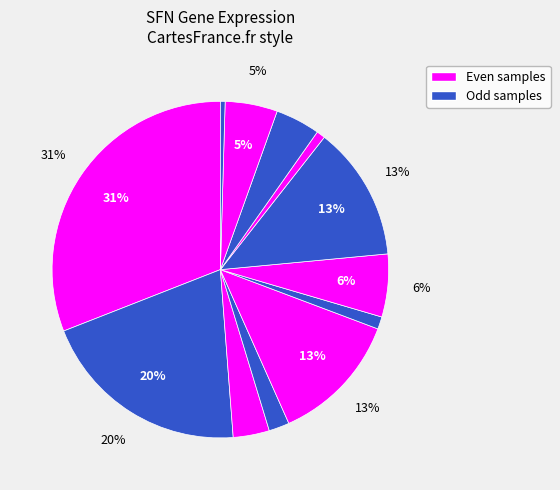

How many segments does this pie chart have?

12